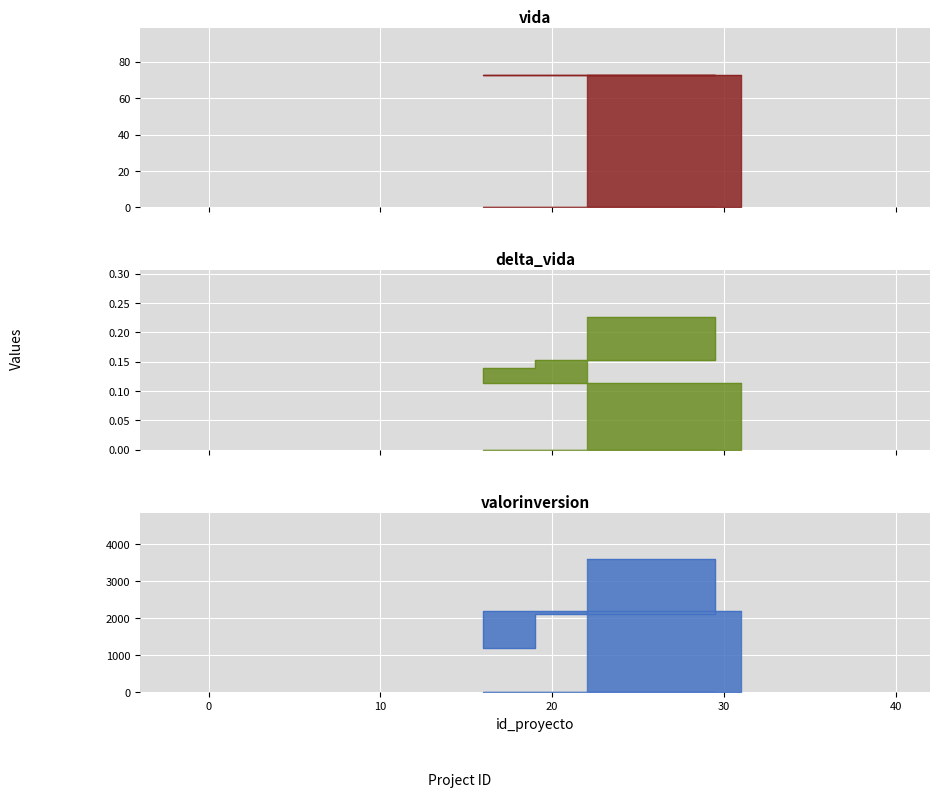

Which series has the widest spread of values?

valorinversion